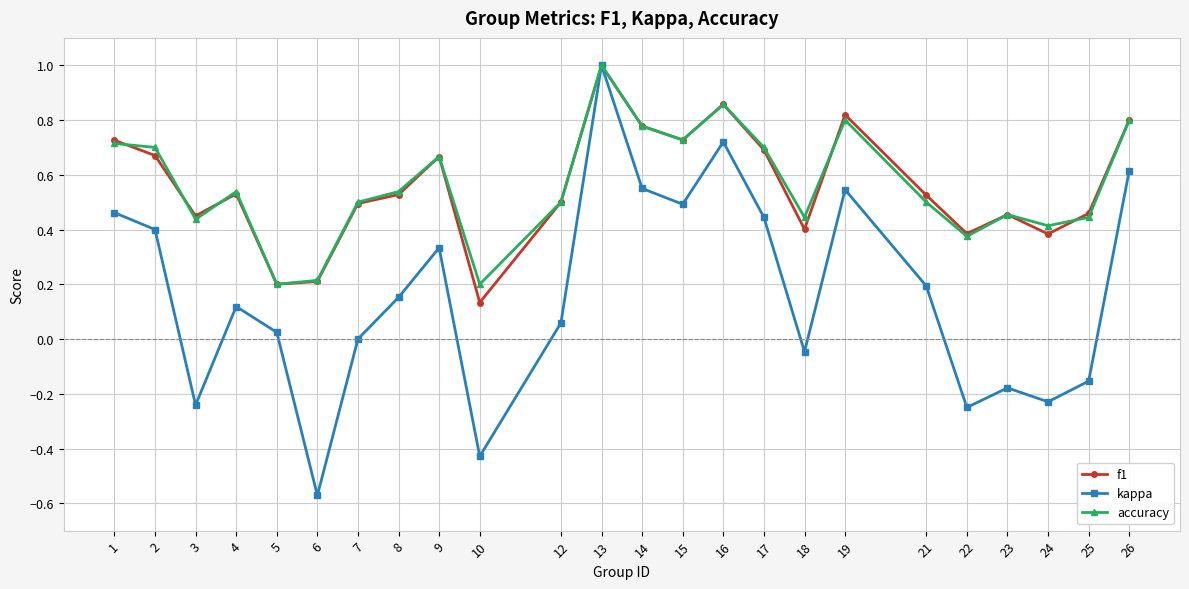

Does the chart display data point markers on the line(s)?

Yes